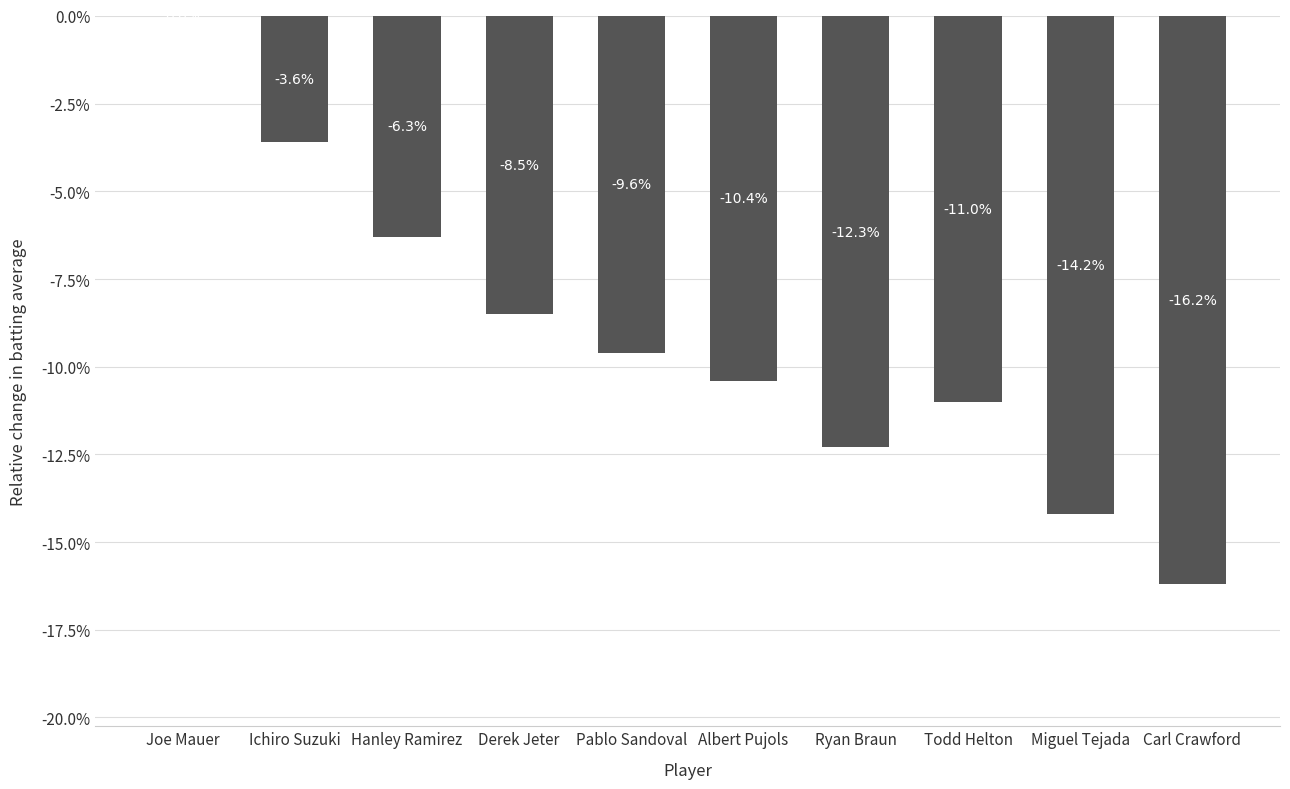

Are the bars horizontal?

No